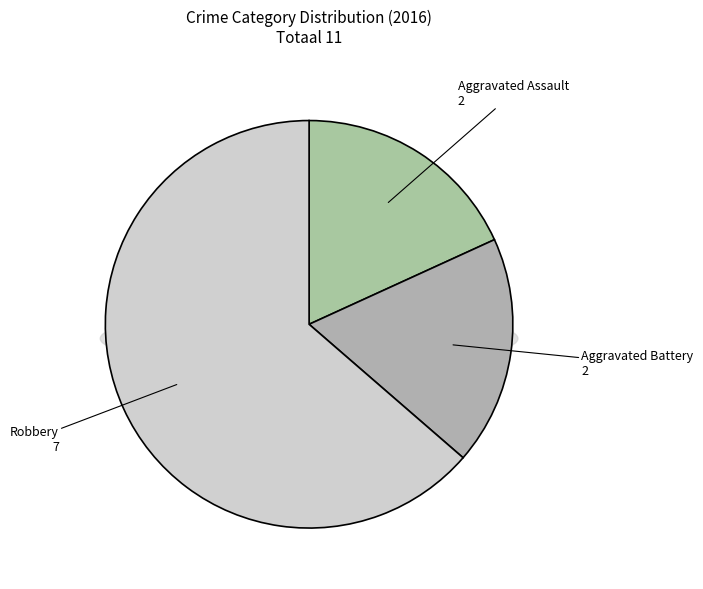

What is the smallest slice in the pie chart?

Aggravated Assault